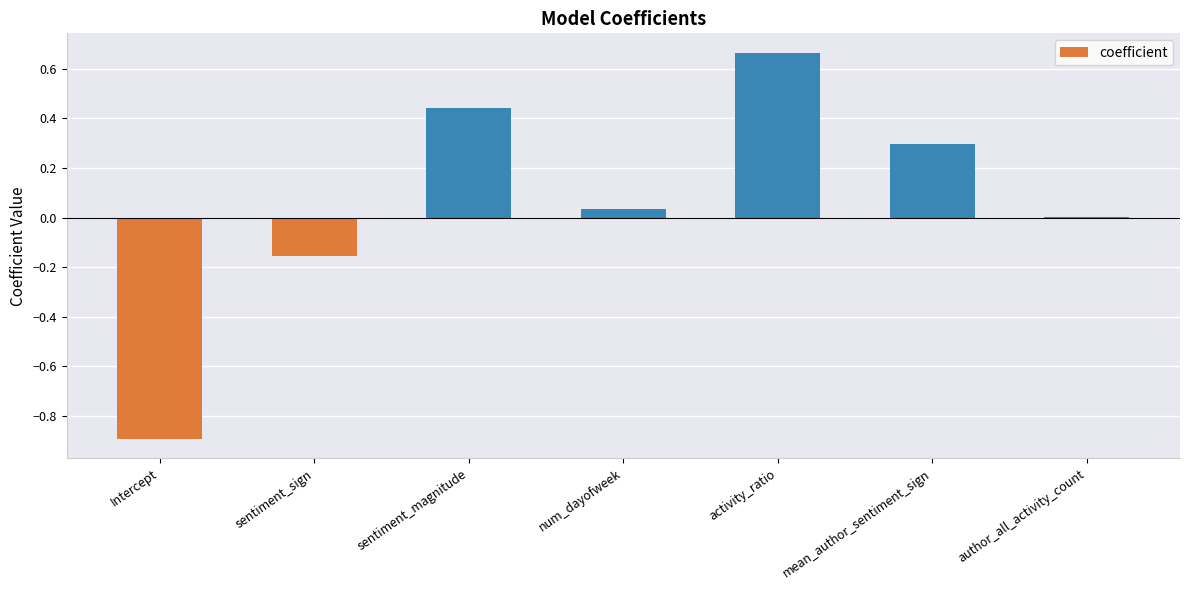

The chart shows a value of -0.9 at Intercept. True or false?

True